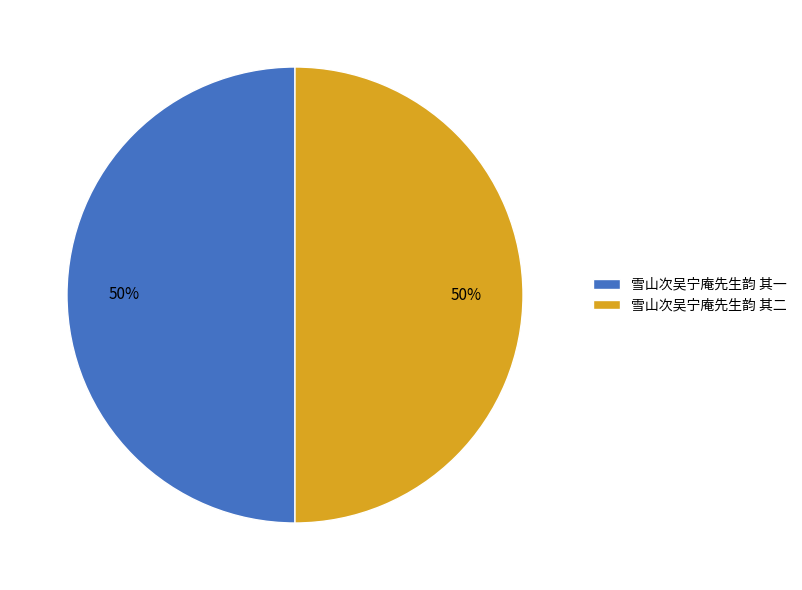

Combined, do 雪山次吴宁庵先生韵 其一 and 雪山次吴宁庵先生韵 其二 account for over 50%?

Yes